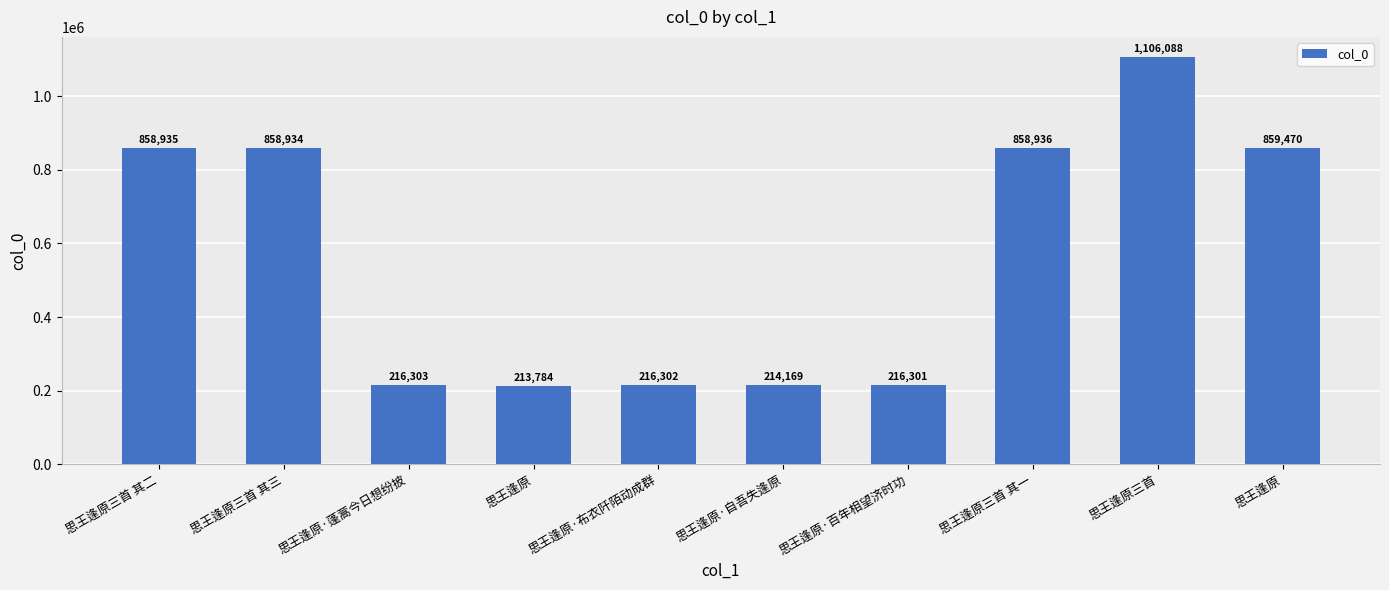

Are the bars horizontal?

No